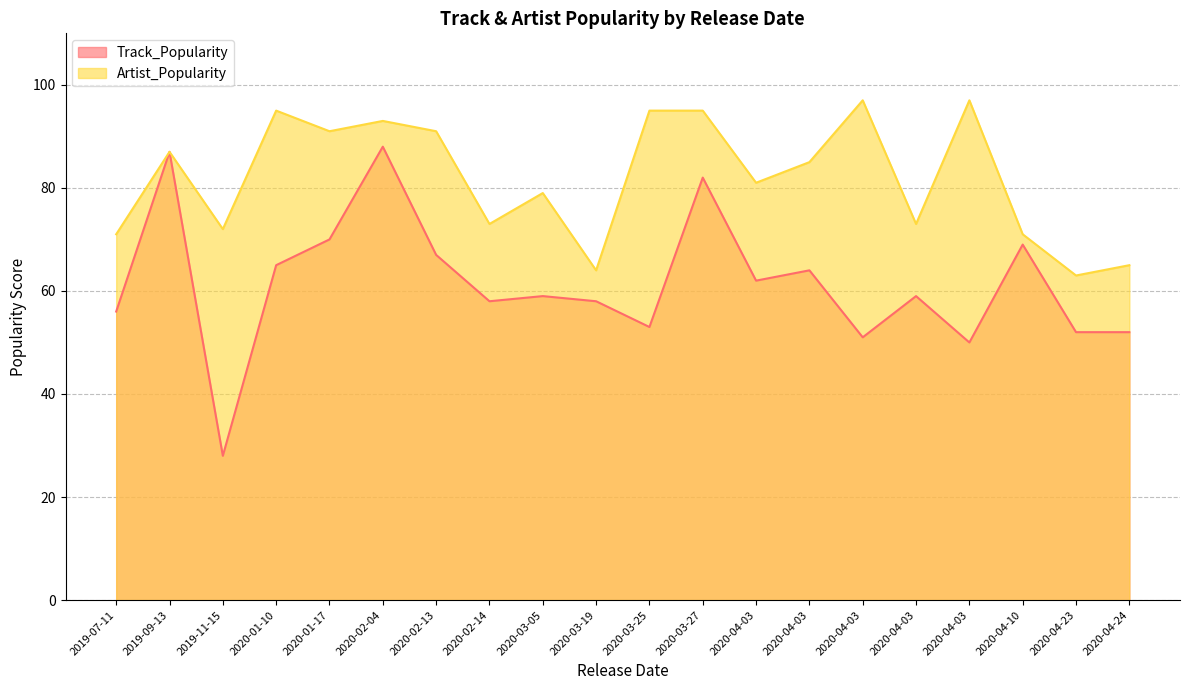

List the series in order of their peak value, highest first.

Artist_Popularity, Track_Popularity